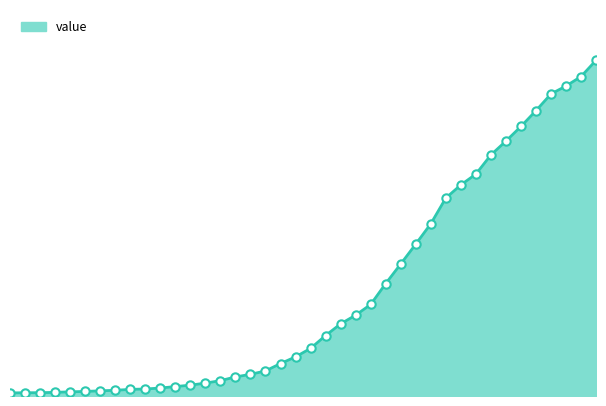

Reading right to left, list all the values displayed in this chart.

7003	6664	6466	6301	5952	5622	5317	5028	4628	4403	4129	3592	3168	2754	2345	1909	1686	1505	1261	993	816	677	523	452	398	320	269	226	197	166	146	138	119	108	95	87	76	69	68	64